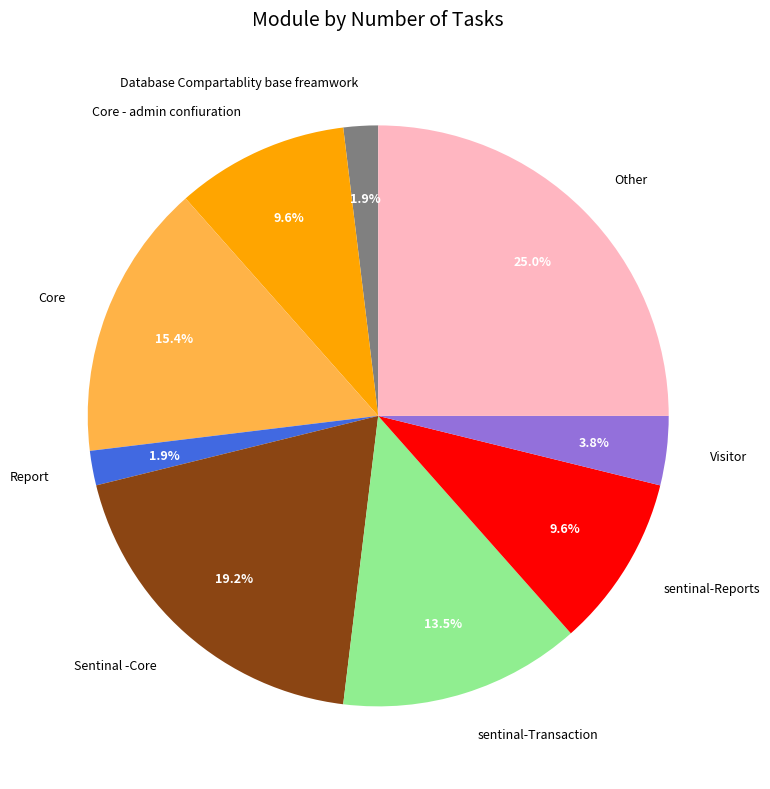

Which slice is the largest?

Other